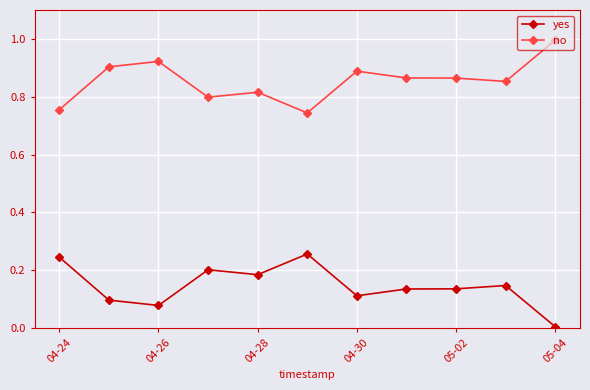

Which series has the largest total across all categories?

no